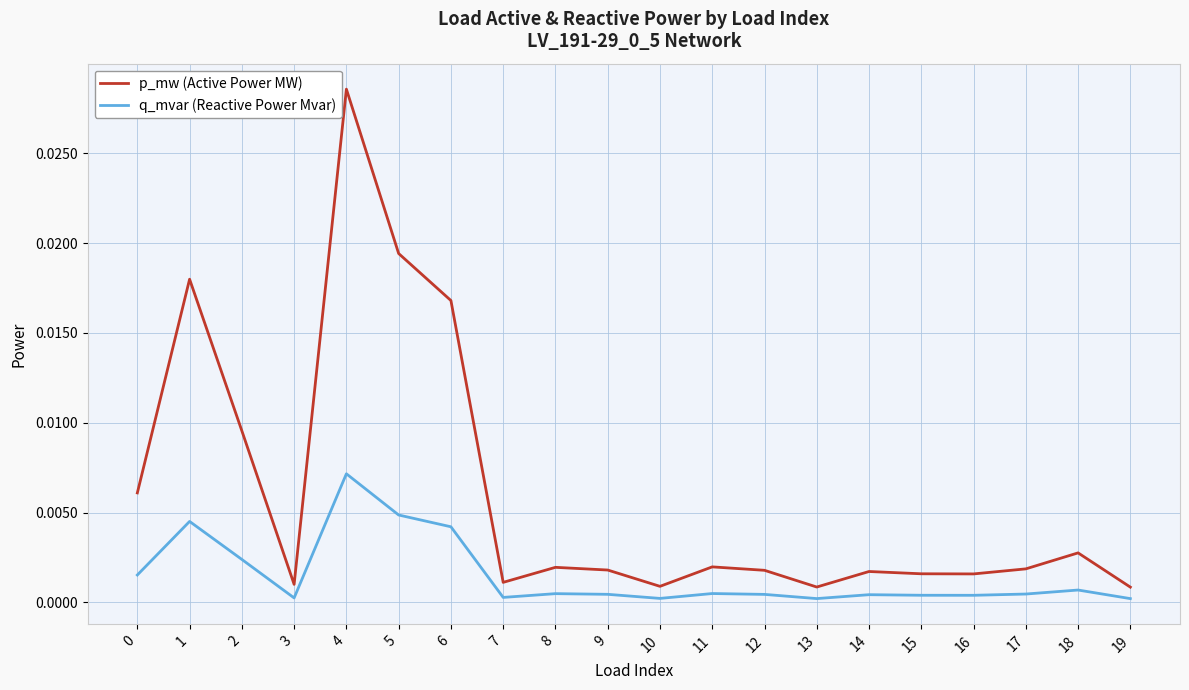

At which category does p_mw (Active Power MW) reach its first local peak?

1